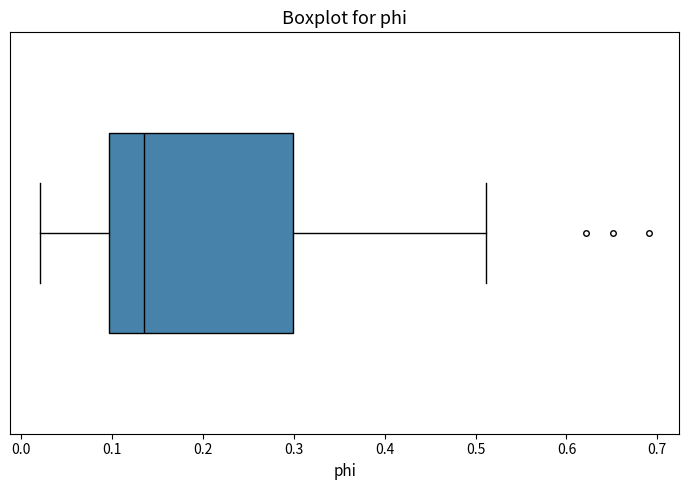

Transcribe this box plot: give where the median line is, the range the box spans, and where the two whiskers end, as read against the x-axis. The values are not printed on the chart, so give them approximately, as read against the axis.

median 0.14, box 0.10 to 0.30, whiskers 0.02 to 0.51